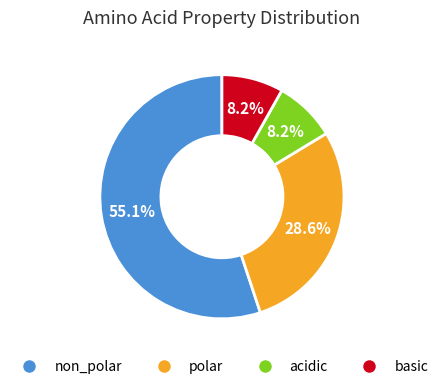

True or false: acidic accounts for 8% of the total.

True